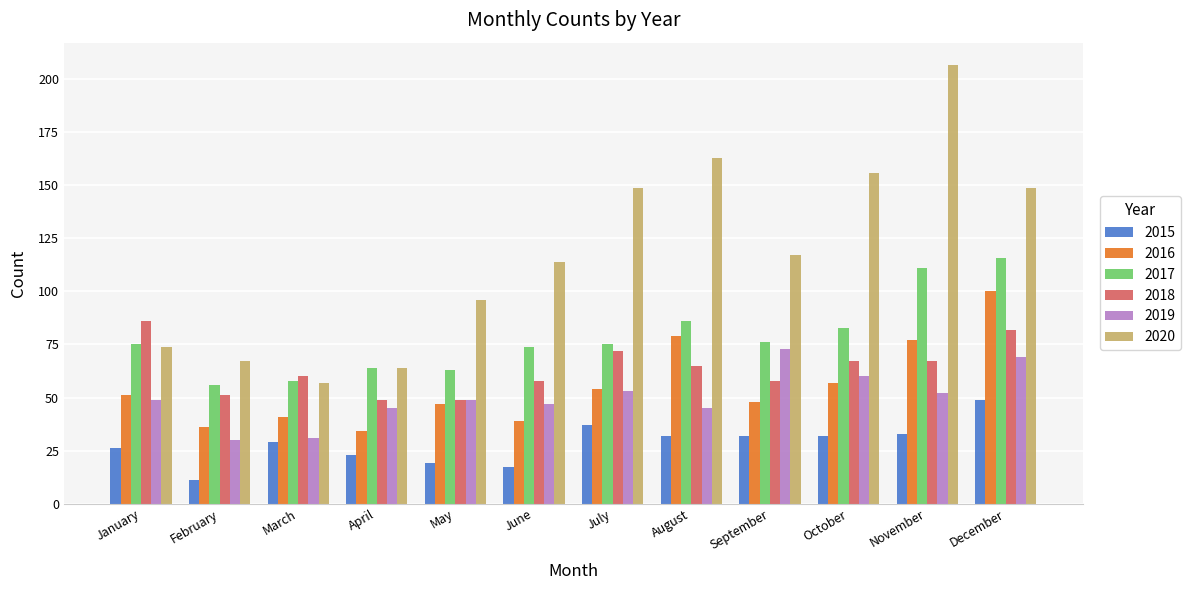

Is the value of 2017 at June greater than the value of 2020 at December?

No